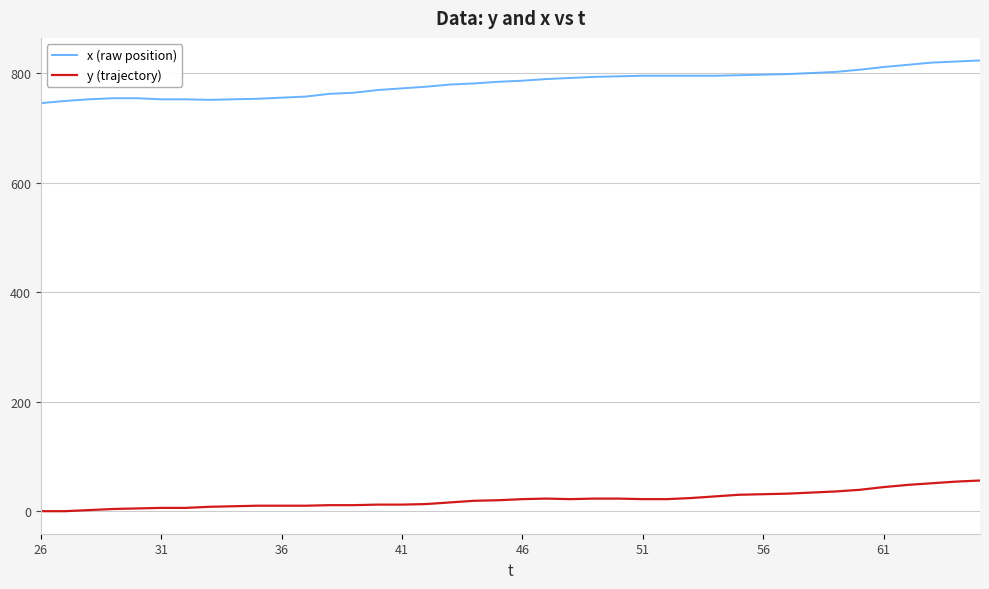

What is the difference between the maximum and minimum values in the y (trajectory) series?

56